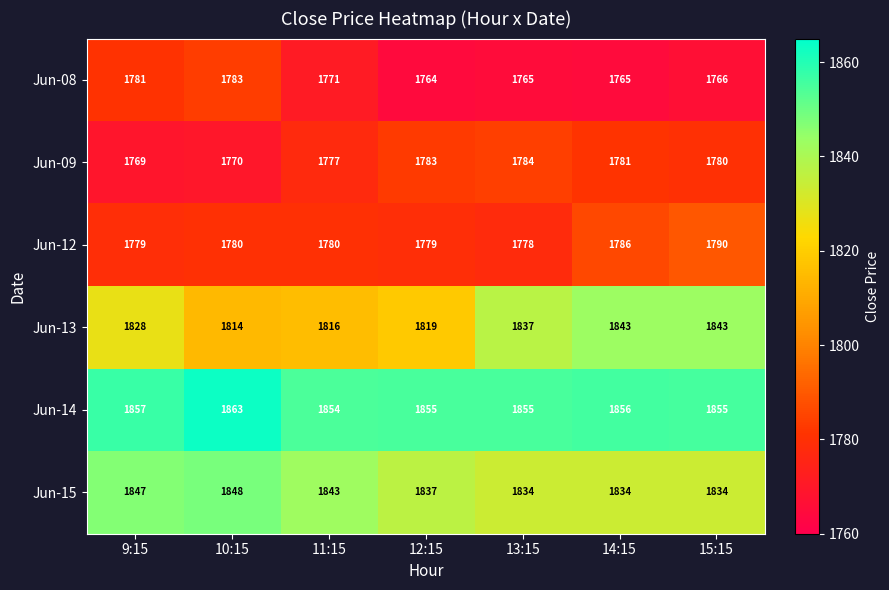

At which category is the sum across all series the highest?

15:15